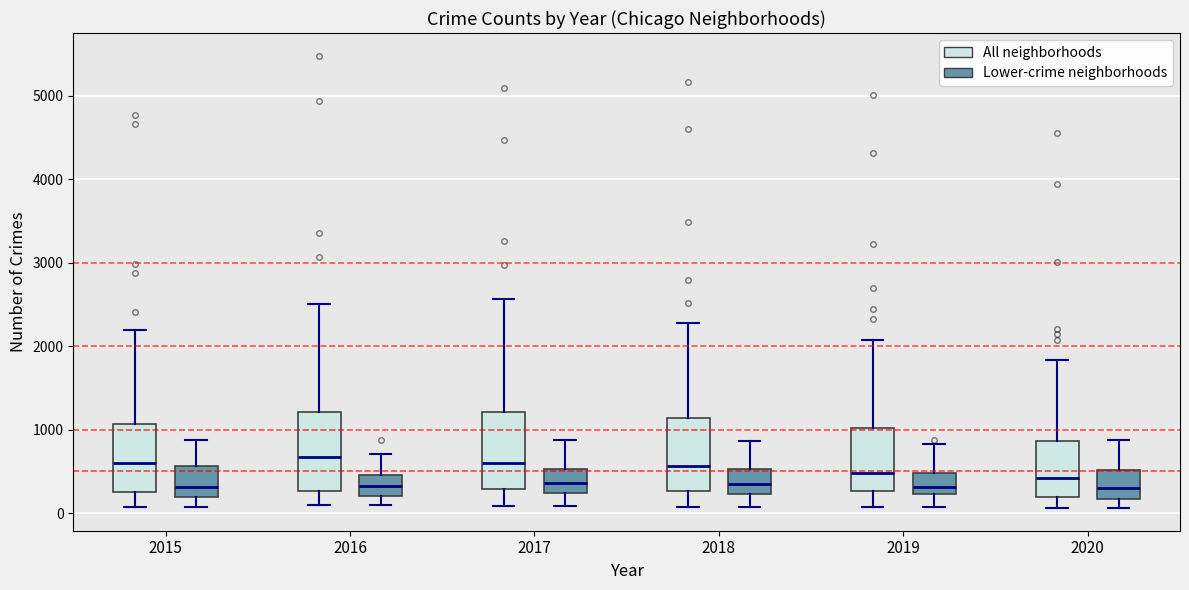

Reading left to right, transcribe this box plot: for each box, give where its median line is, the range the box spans, and where its two whiskers end, as read against the y-axis. The values are not printed on the chart, so give them approximately, as read against the axis.

2015 (All neighborhoods): median 600, box 300 to 1100, whiskers 100 to 2200
2015 (Lower-crime neighborhoods): median 300, box 200 to 600, whiskers 100 to 900
2016 (All neighborhoods): median 700, box 300 to 1200, whiskers 100 to 2500
2016 (Lower-crime neighborhoods): median 300, box 200 to 500, whiskers 100 to 700
2017 (All neighborhoods): median 600, box 300 to 1200, whiskers 100 to 2600
2017 (Lower-crime neighborhoods): median 400, box 200 to 500, whiskers 100 to 900
2018 (All neighborhoods): median 600, box 300 to 1100, whiskers 100 to 2300
2018 (Lower-crime neighborhoods): median 300, box 200 to 500, whiskers 100 to 900
2019 (All neighborhoods): median 500, box 300 to 1000, whiskers 100 to 2100
2019 (Lower-crime neighborhoods): median 300, box 200 to 500, whiskers 100 to 800
2020 (All neighborhoods): median 400, box 200 to 900, whiskers 100 to 1800
2020 (Lower-crime neighborhoods): median 300, box 200 to 500, whiskers 100 to 900